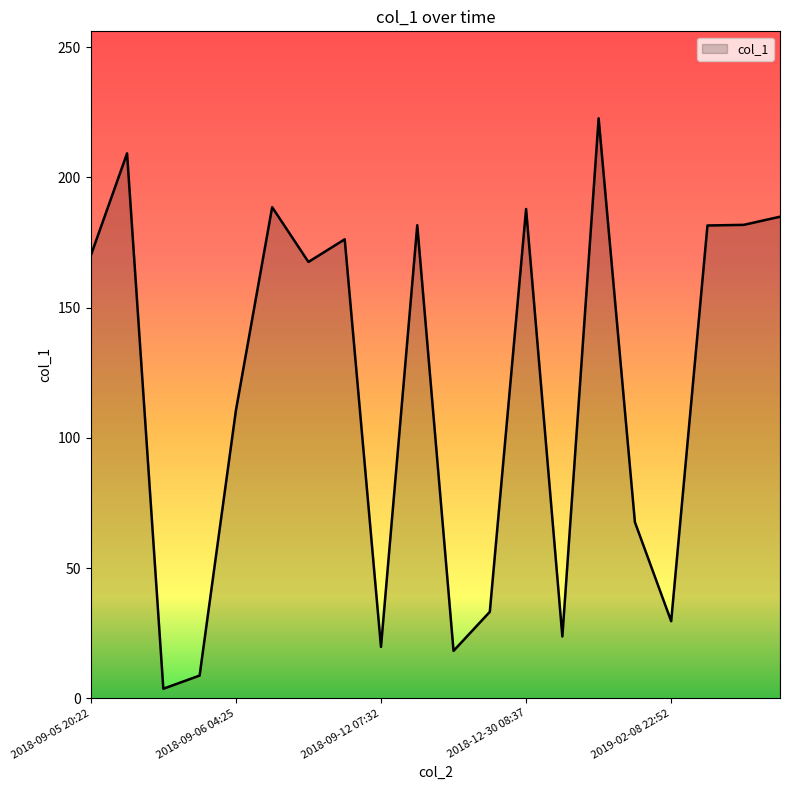

What is the difference between the maximum and minimum values?

219.1